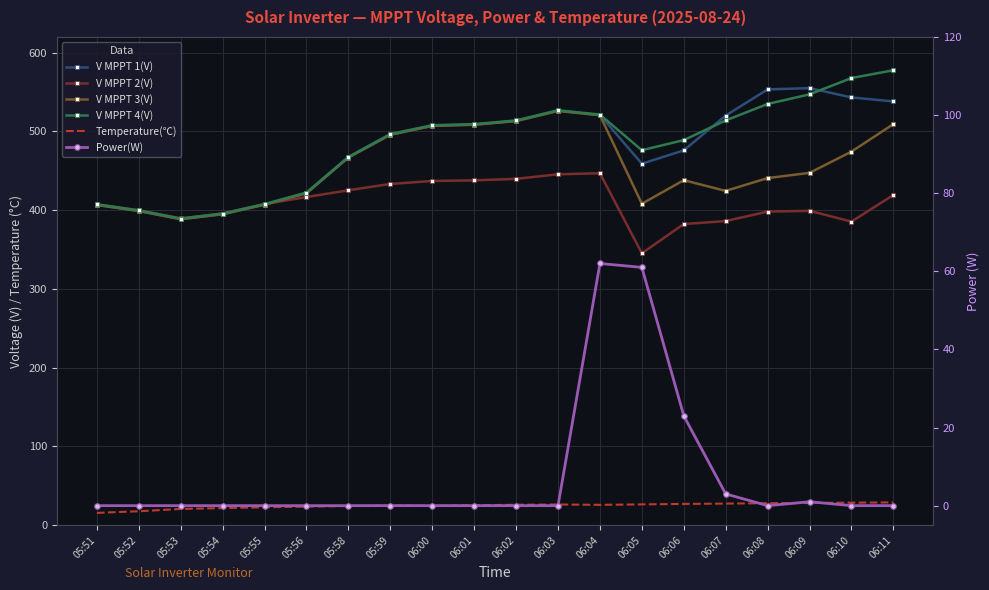

True or false: Temperature(℃) and V MPPT 3(V) cross at least once.

False